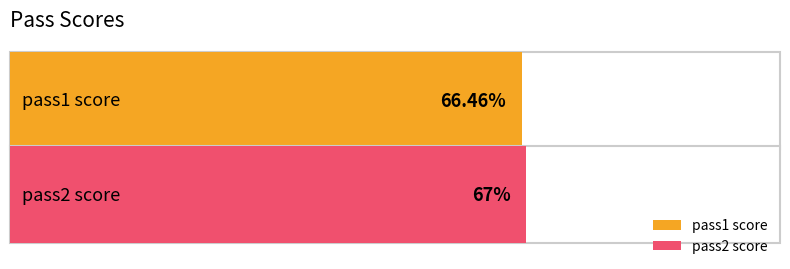

Where is the data nearest to the value 66?

pass1 score